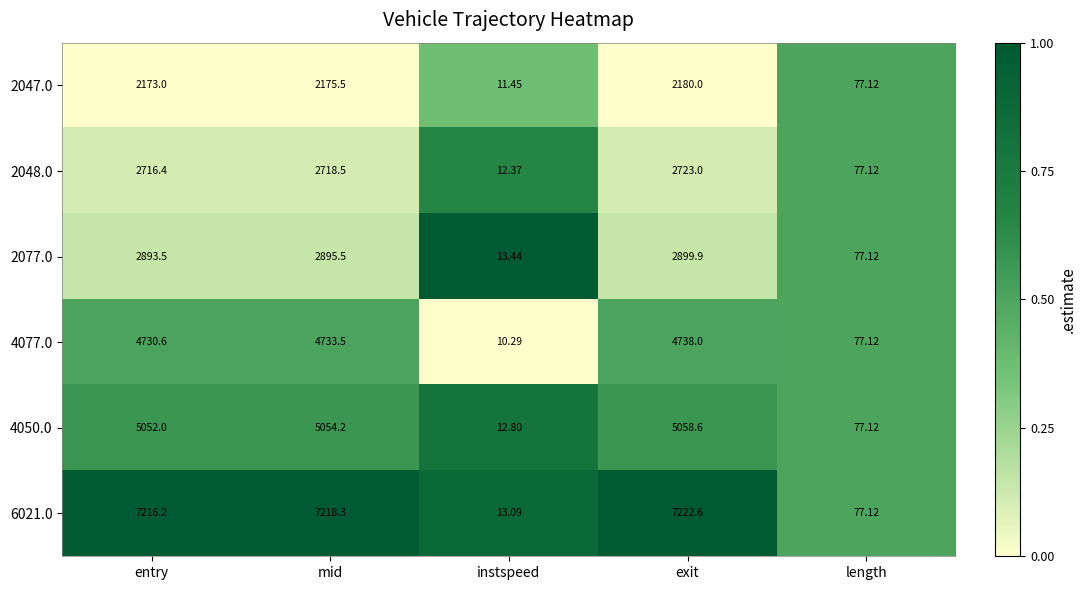

At which label is 4077.0 closest to 2374?

length